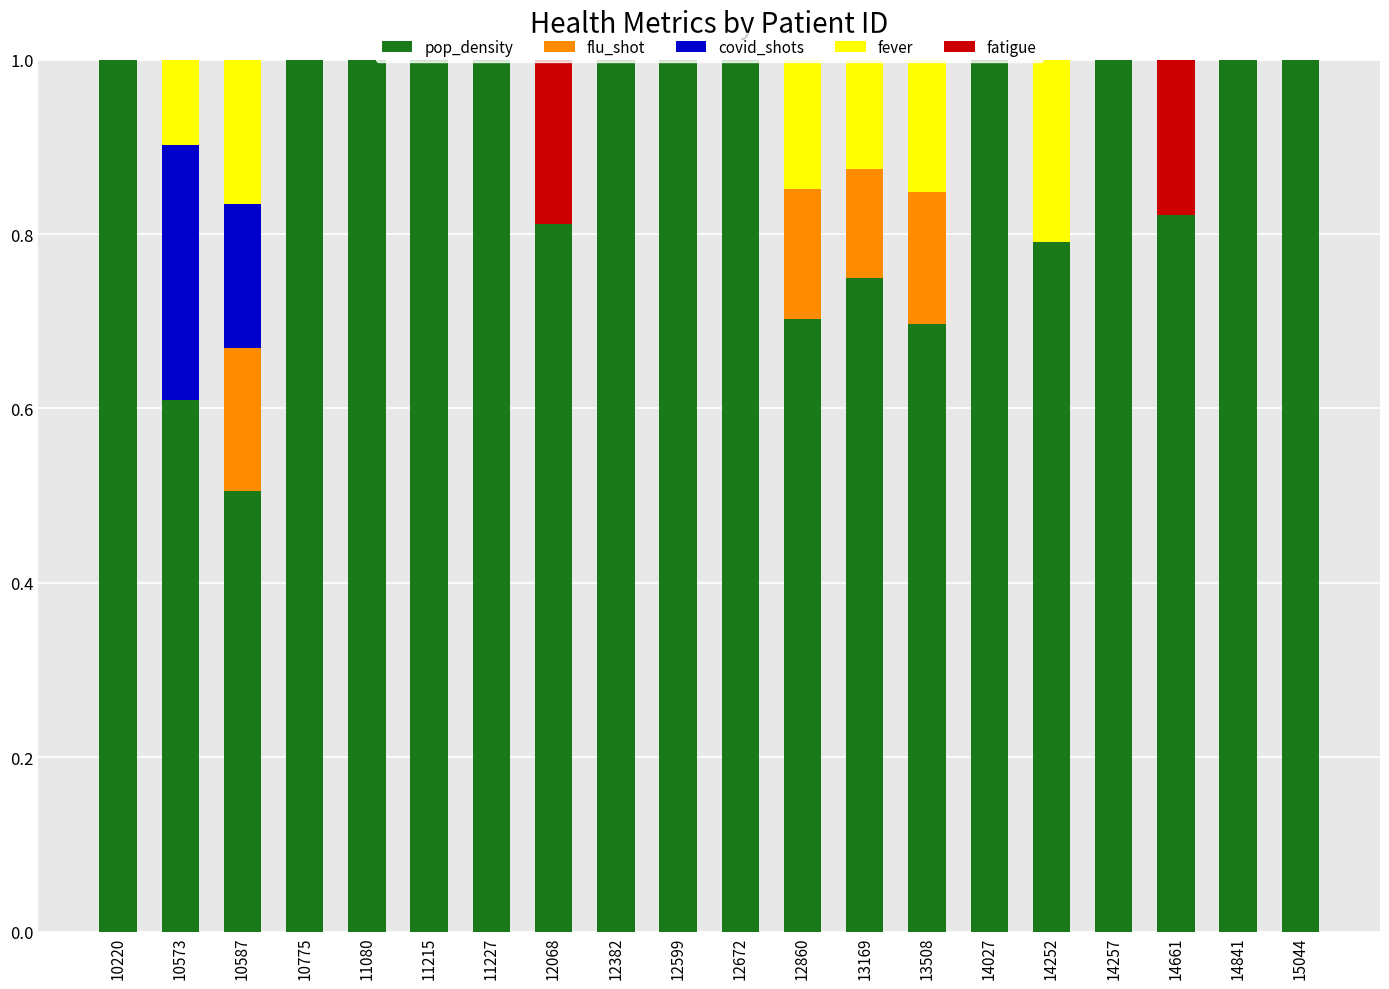

What is the total value across all series at 11215?

1.0